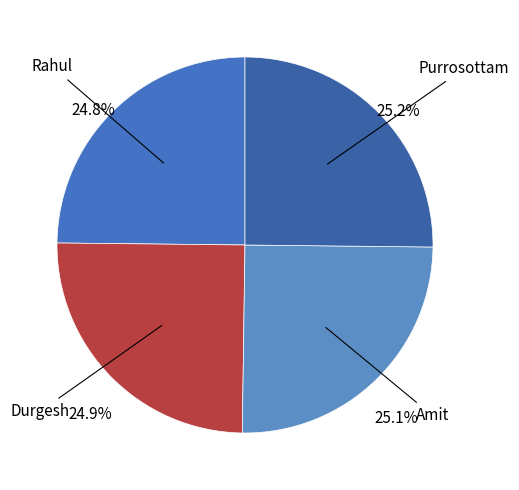

Rank the categories by value from lowest to highest.

Rahul, Durgesh, Amit, Purrosottam